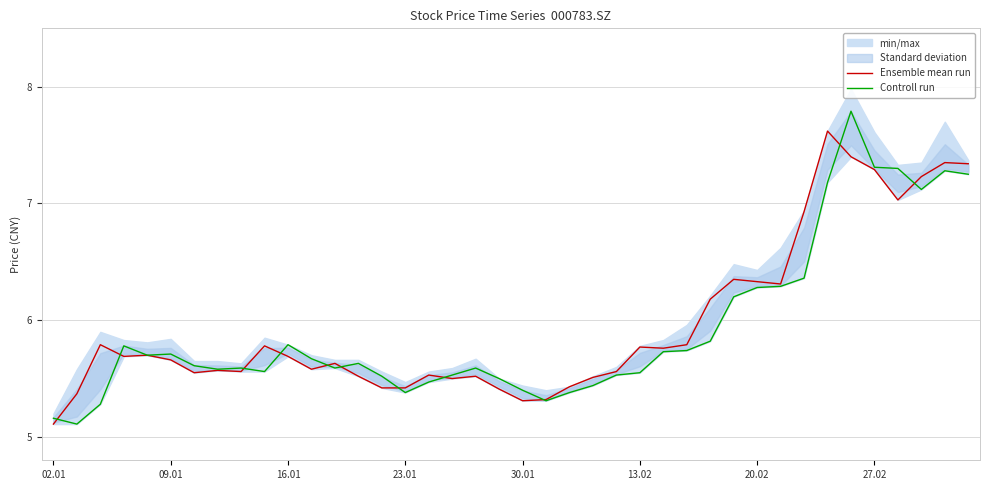

Where is Controll run nearest to the value 6?

28